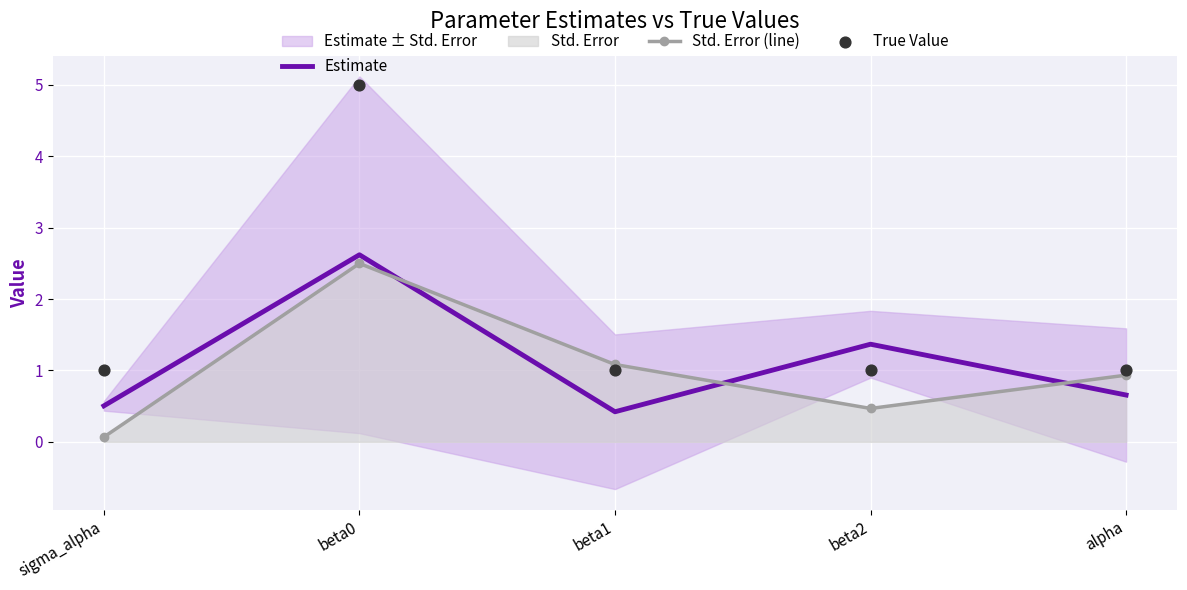

Which series has the largest Y range (max minus min)?

True Value